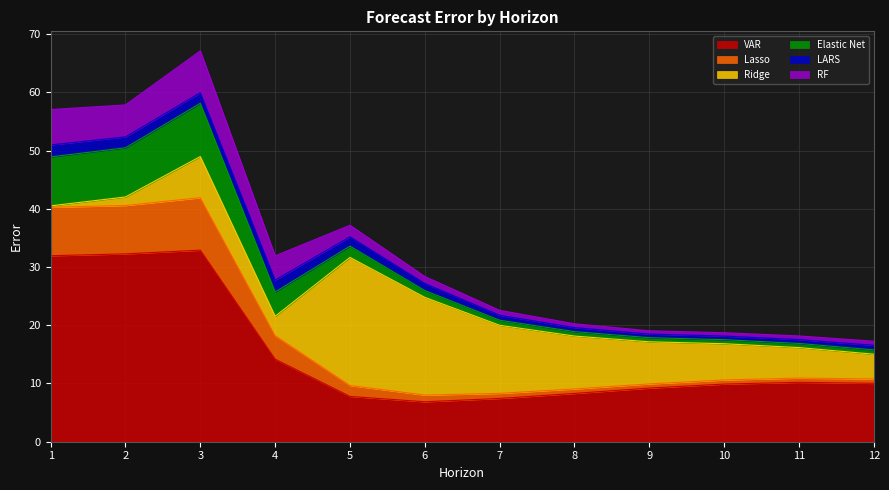

In RF, how many points are lower than both neighbors (excluding endpoints)?

2